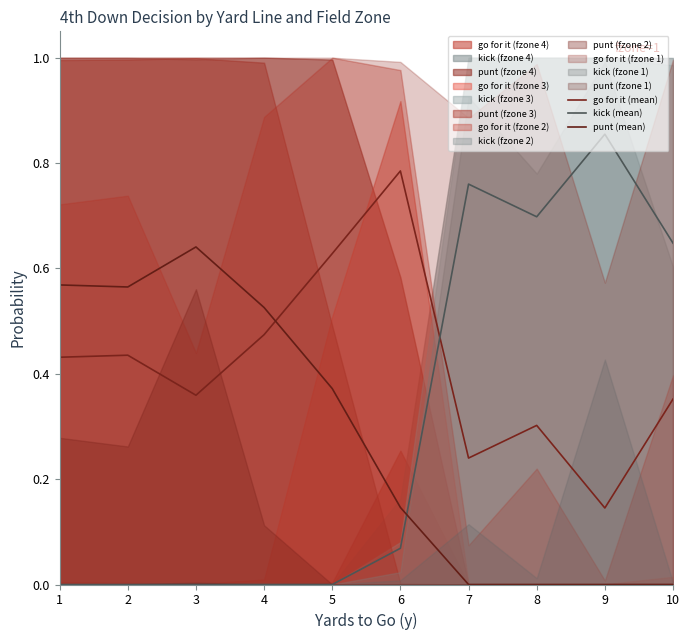

Reading right to left, extract all data points from this chart.

go for it (mean): 10=0.4	9=0.1	8=0.3	7=0.2	6=0.8	5=0.6	4=0.5	3=0.4	2=0.4	1=0.4
kick (mean): 10=0.6	9=0.9	8=0.7	7=0.8	6=0.1	5=0.0	4=0.0	3=0.0	2=0.0	1=0.0
punt (mean): 10=0.0	9=0.0	8=0.0	7=0.0	6=0.1	5=0.4	4=0.5	3=0.6	2=0.6	1=0.6